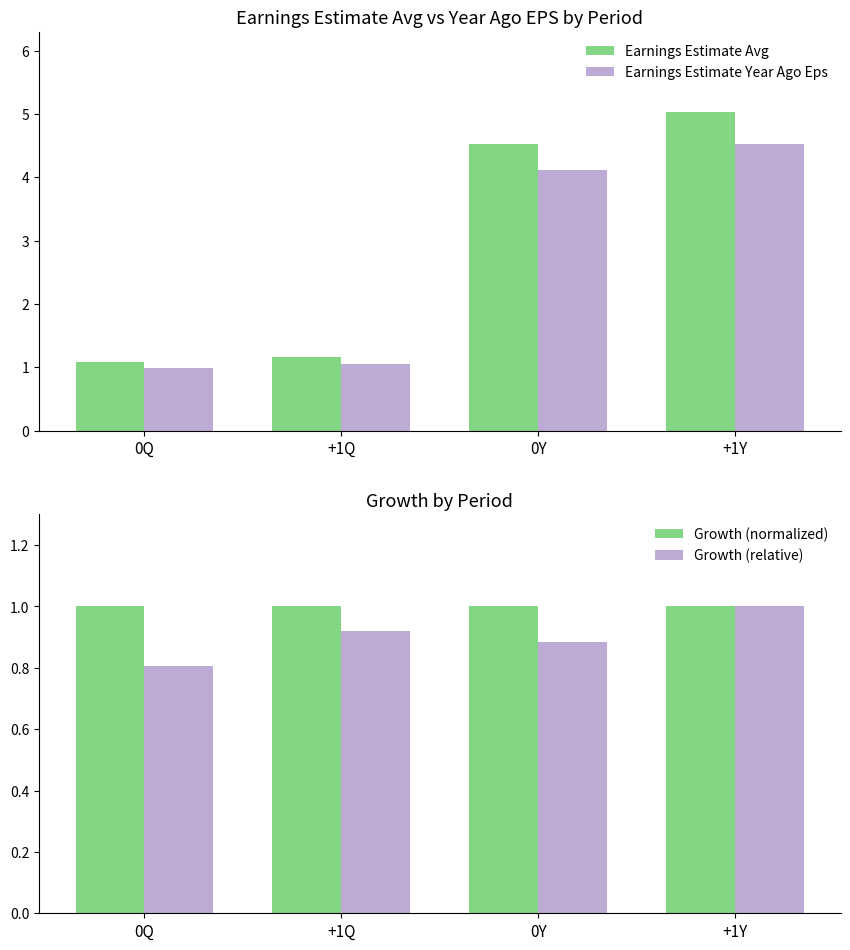

What is the minimum value for Growth (normalized)?

1.0